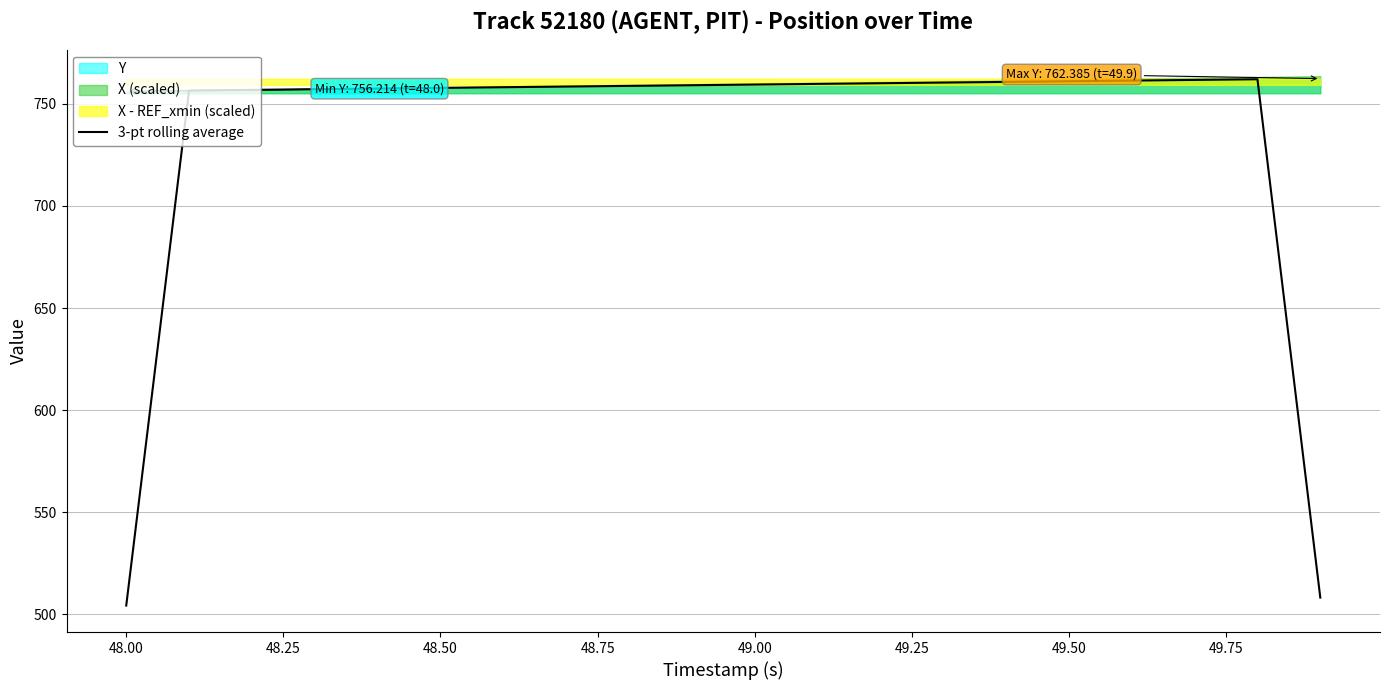

Is it true that 3-pt rolling average equals 193.4 at 48.00?

False